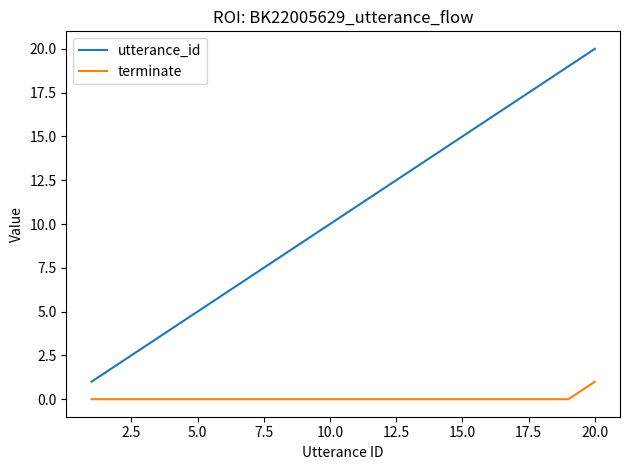

Which series has the widest spread of values?

utterance_id